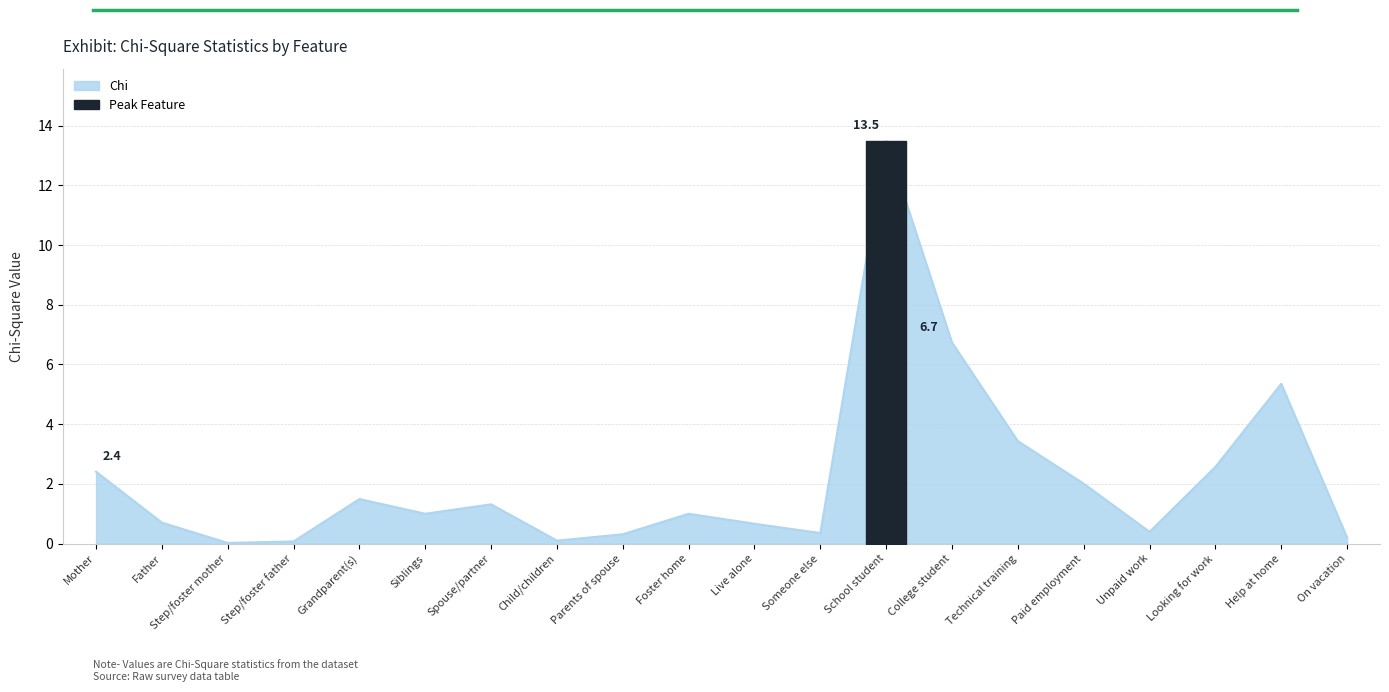

Which label corresponds to the smallest value in the chart?

Step/foster mother